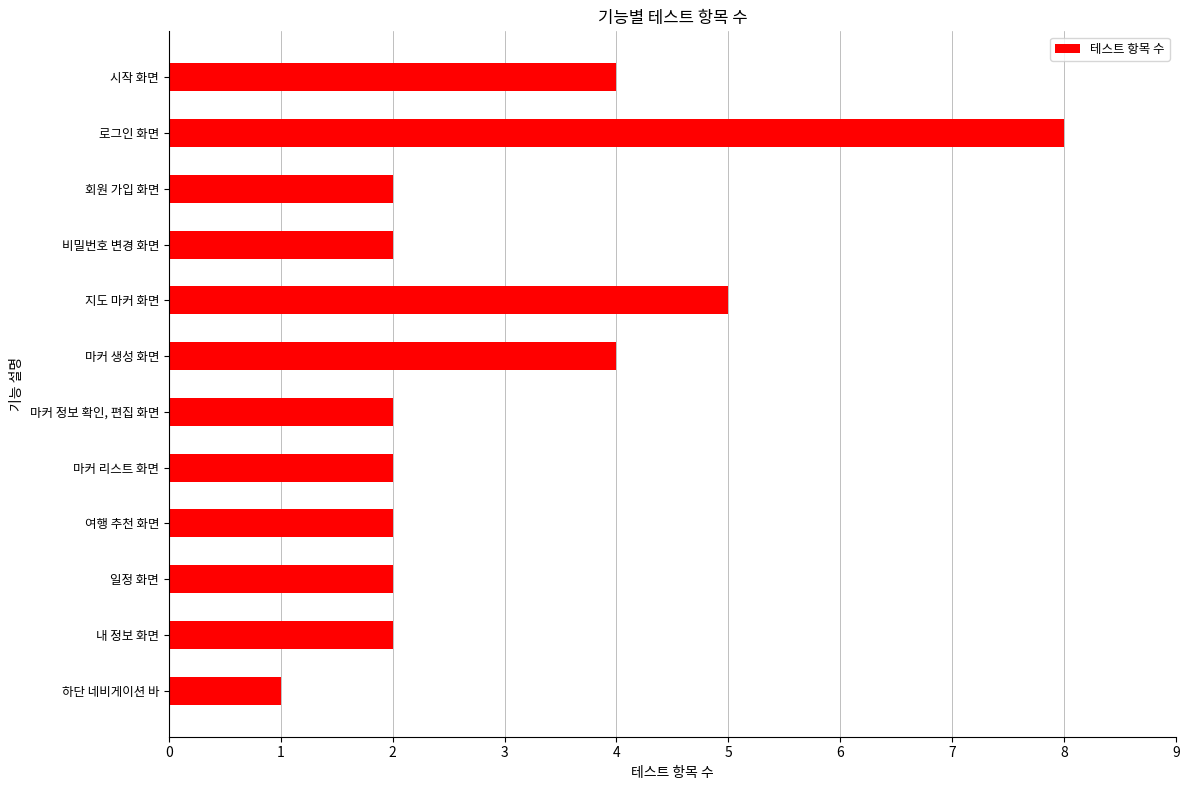

True or false: the data shows 2 at 마커 정보 확인, 편집 화면.

True